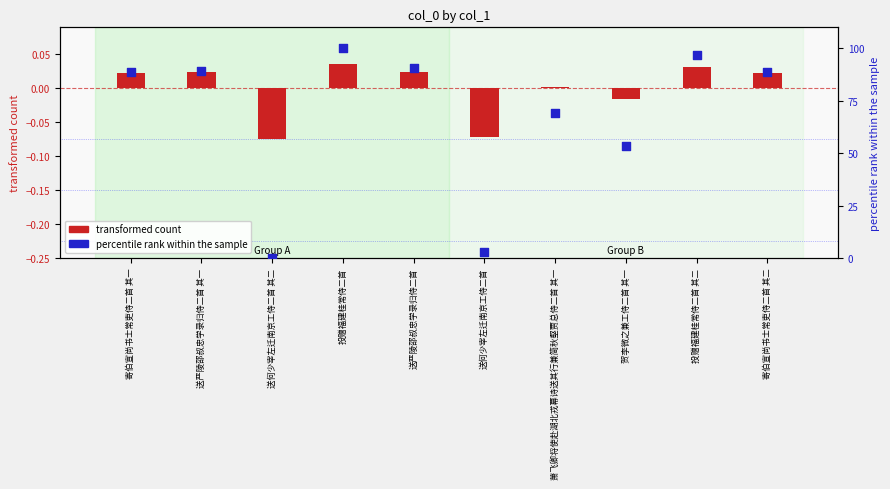

Which series has the largest total across all categories?

percentile rank within the sample